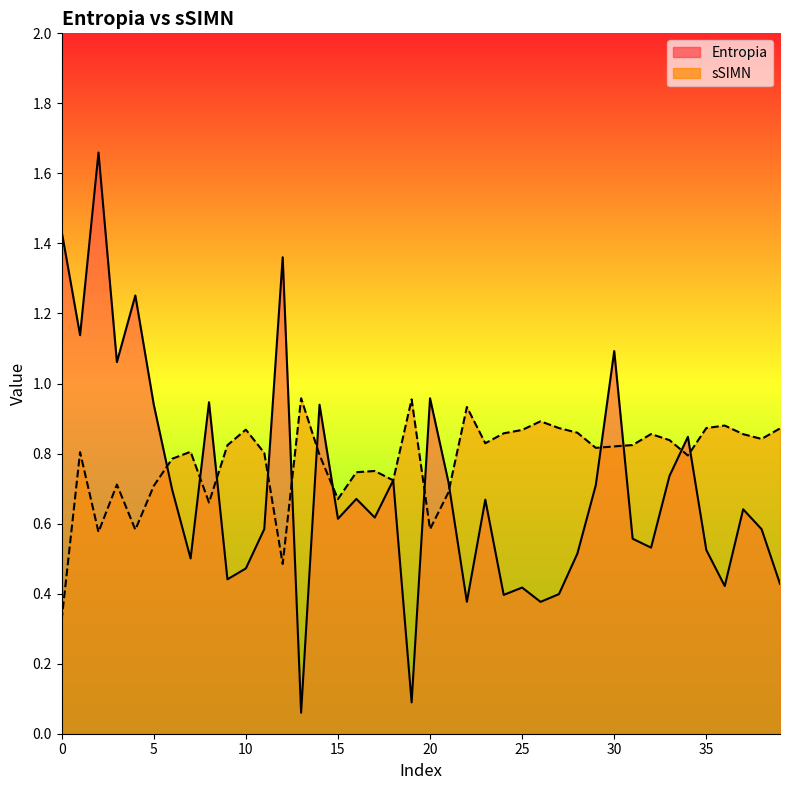

Which series changed the most between 11 and 35?

sSIMN